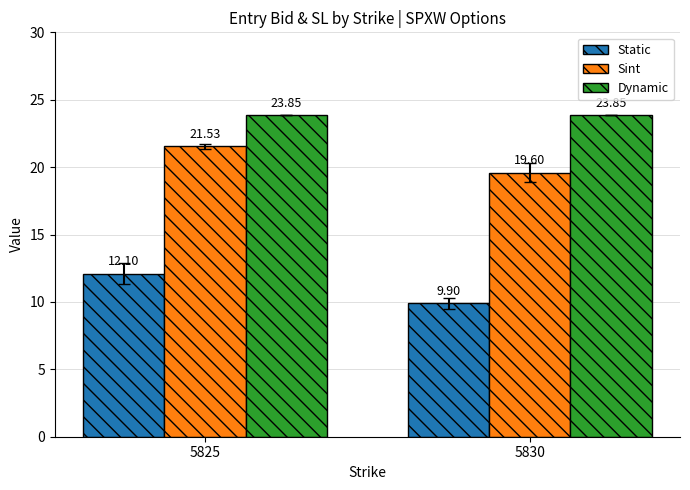

What is the sum of the Dynamic values at 5825 and 5830?

47.7